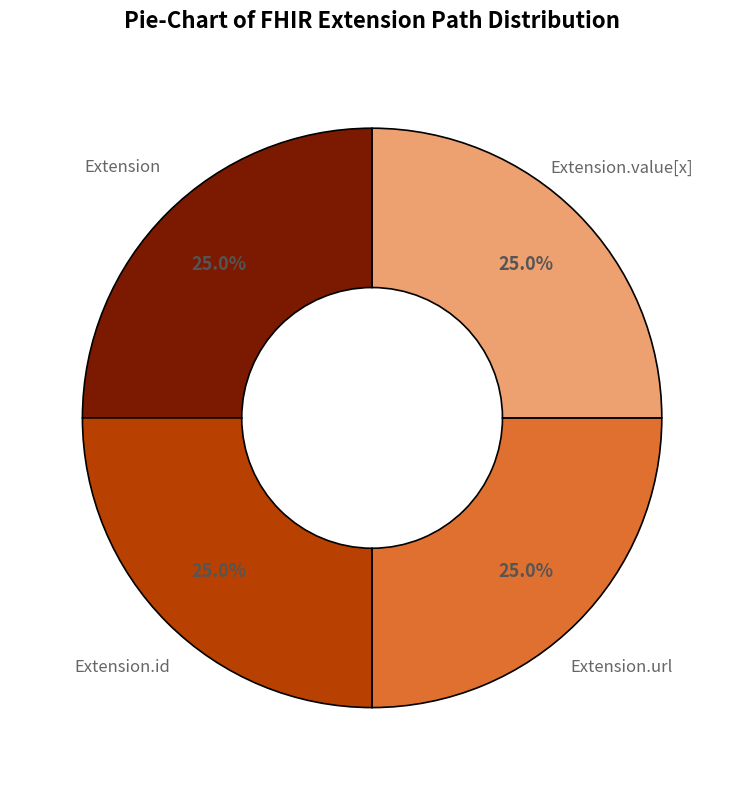

How many slices are in this pie chart?

4